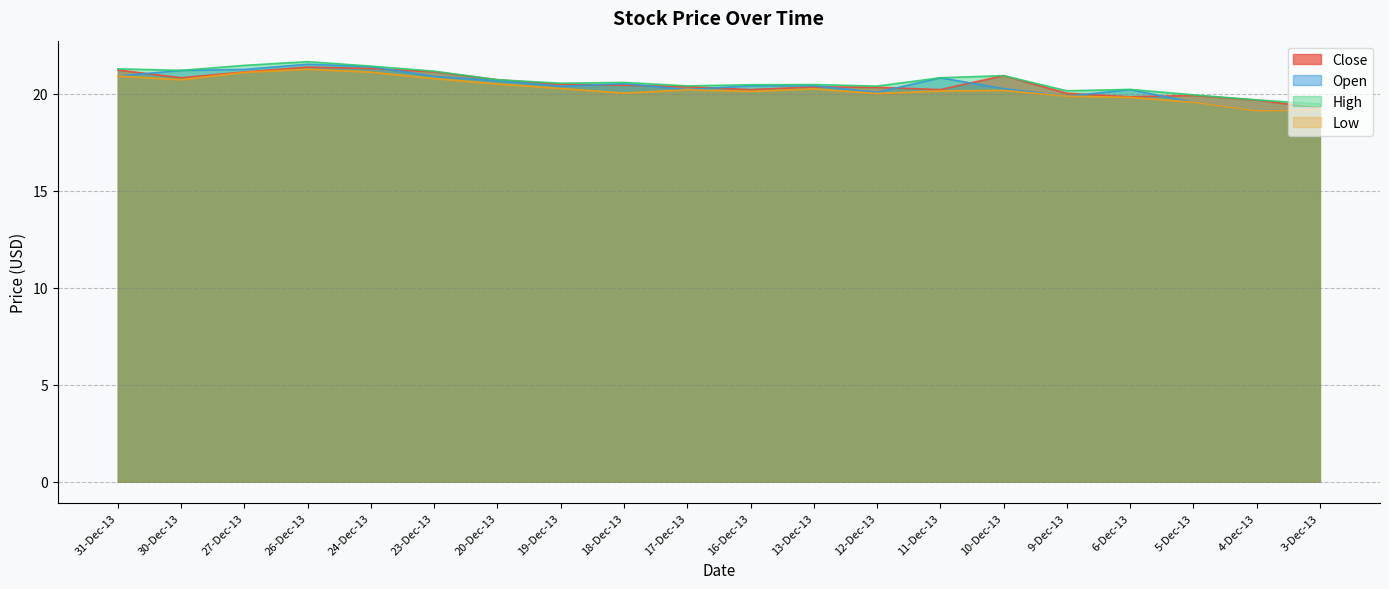

What is the value of the High point at the 9th from the left?

20.6